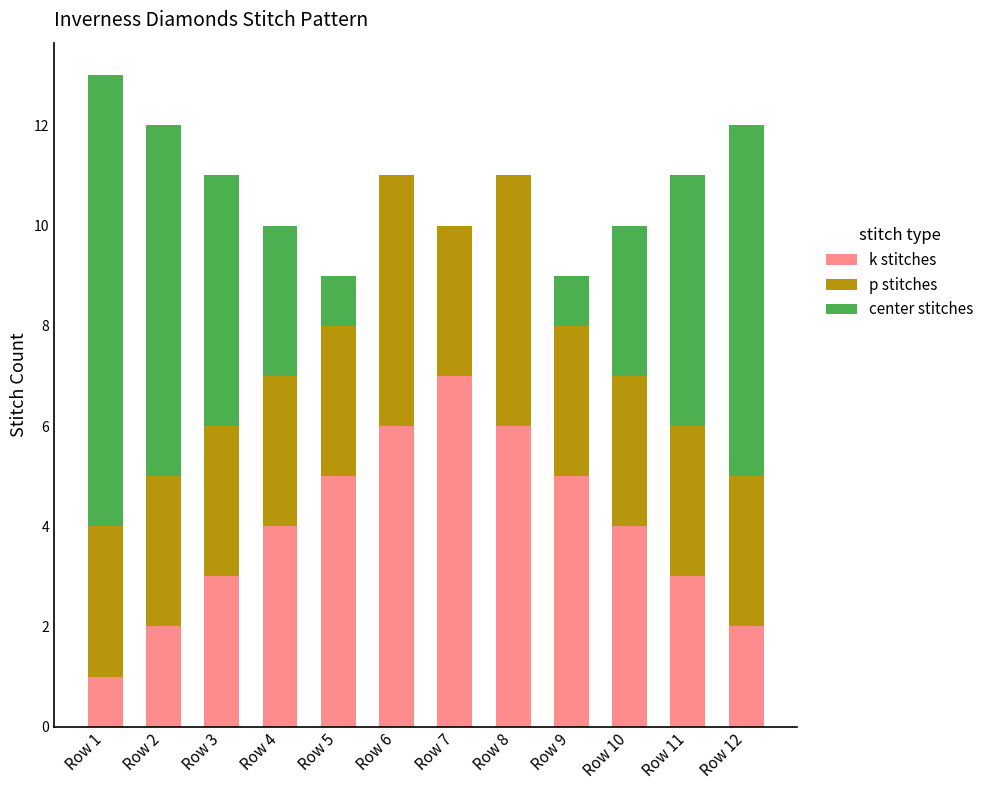

Is it true that k stitches equals 1 at Row 1?

True